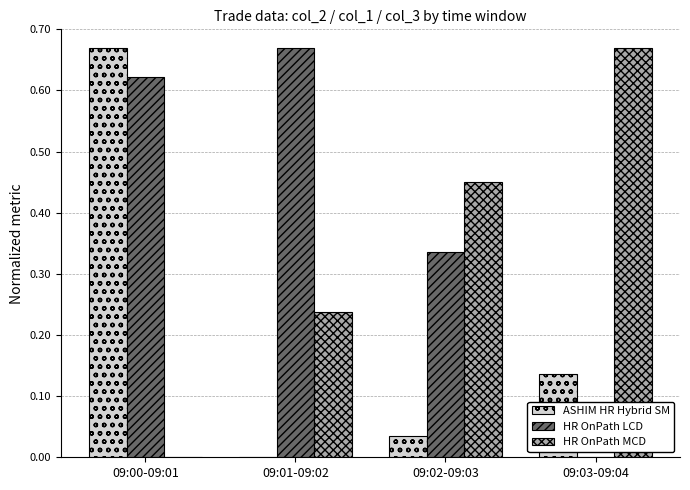

The HR OnPath LCD series shows -0.4 at 09:03-09:04. True or false?

False